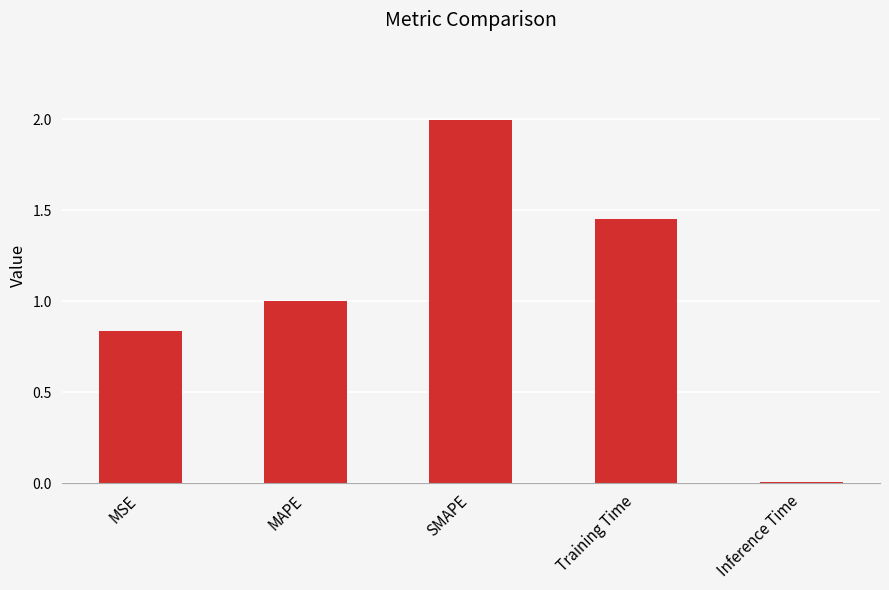

What is the maximum value shown in the chart?

2.0